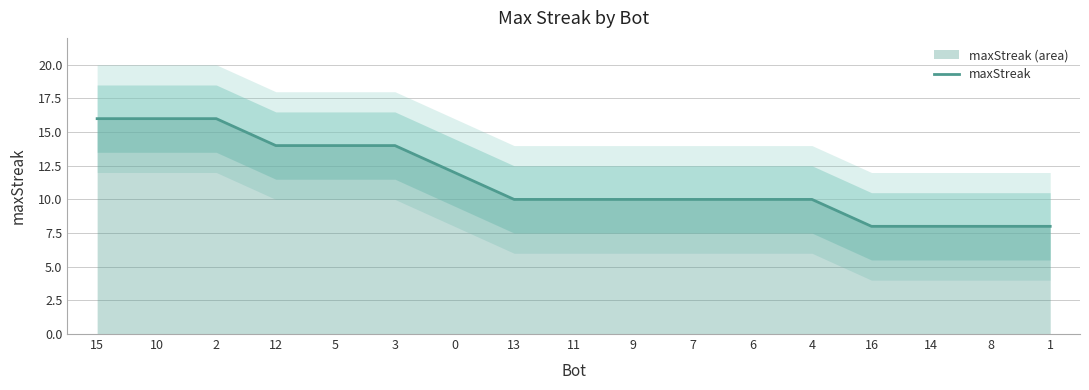

List the labels in order of value, smallest first.

16, 14, 8, 1, 13, 11, 9, 7, 6, 4, 0, 12, 5, 3, 15, 10, 2